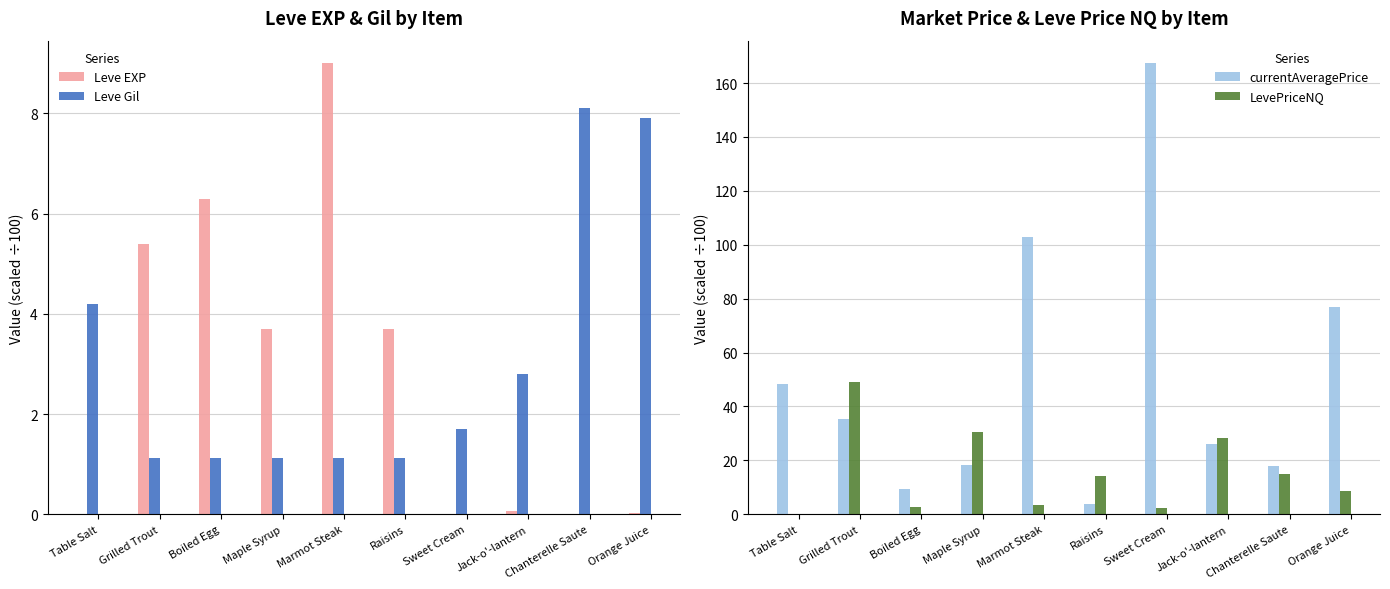

Reading right to left, extract all data points from this chart.

Leve EXP: Orange Juice=0.0	Chanterelle Saute=0.0	Jack-o'-lantern=0.1	Sweet Cream=0.0	Raisins=3.7	Marmot Steak=9.0	Maple Syrup=3.7	Boiled Egg=6.3	Grilled Trout=5.4	Table Salt=0.0
Leve Gil: Orange Juice=7.9	Chanterelle Saute=8.1	Jack-o'-lantern=2.8	Sweet Cream=1.7	Raisins=1.1	Marmot Steak=1.1	Maple Syrup=1.1	Boiled Egg=1.1	Grilled Trout=1.1	Table Salt=4.2
currentAveragePrice: Orange Juice=76.9	Chanterelle Saute=18.0	Jack-o'-lantern=25.9	Sweet Cream=167.3	Raisins=3.7	Marmot Steak=102.9	Maple Syrup=18.1	Boiled Egg=9.4	Grilled Trout=35.5	Table Salt=48.5
LevePriceNQ: Orange Juice=8.6	Chanterelle Saute=15.0	Jack-o'-lantern=28.1	Sweet Cream=2.5	Raisins=14.4	Marmot Steak=3.4	Maple Syrup=30.4	Boiled Egg=2.7	Grilled Trout=49.0	Table Salt=0.1